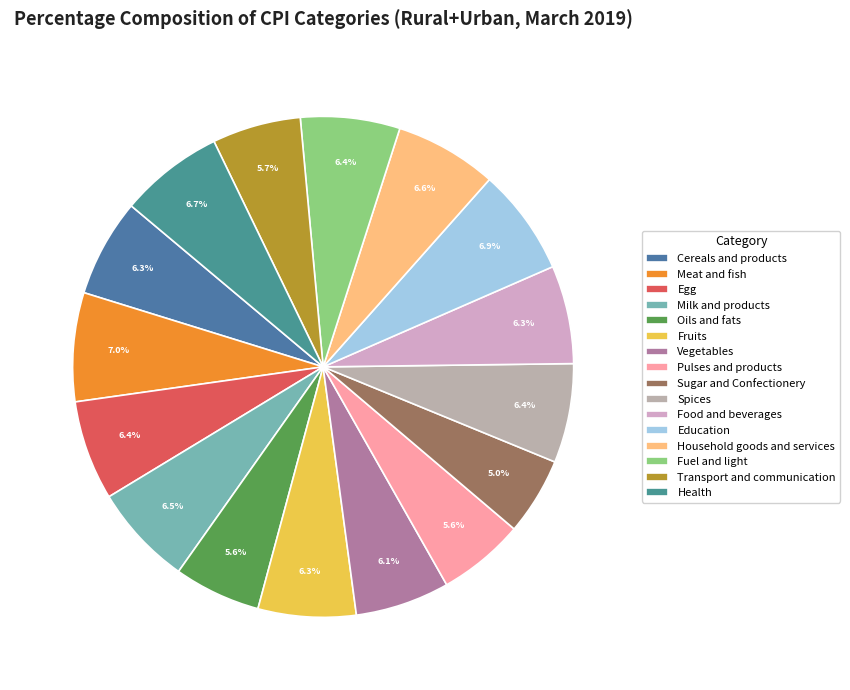

How many segments does this pie chart have?

16